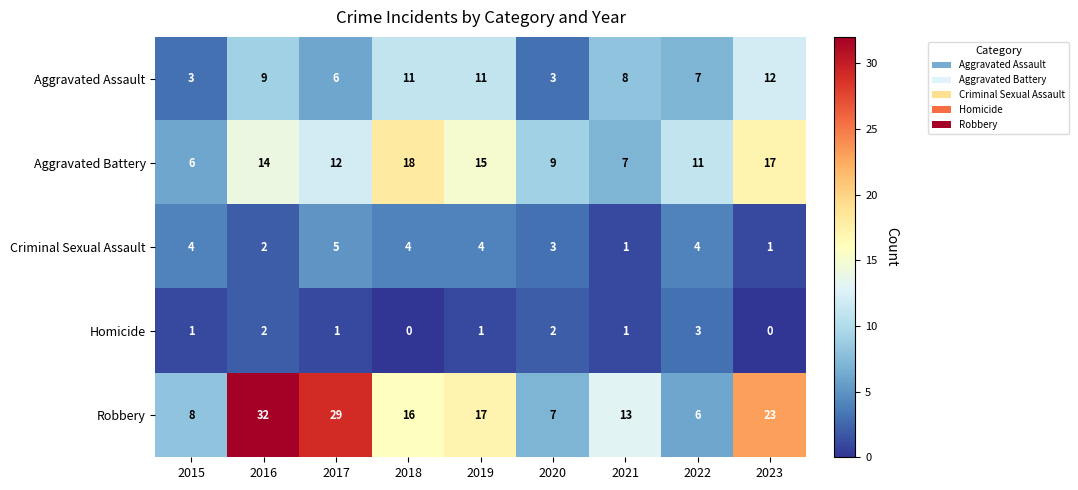

What is the difference between the highest and lowest values at 2020?

7